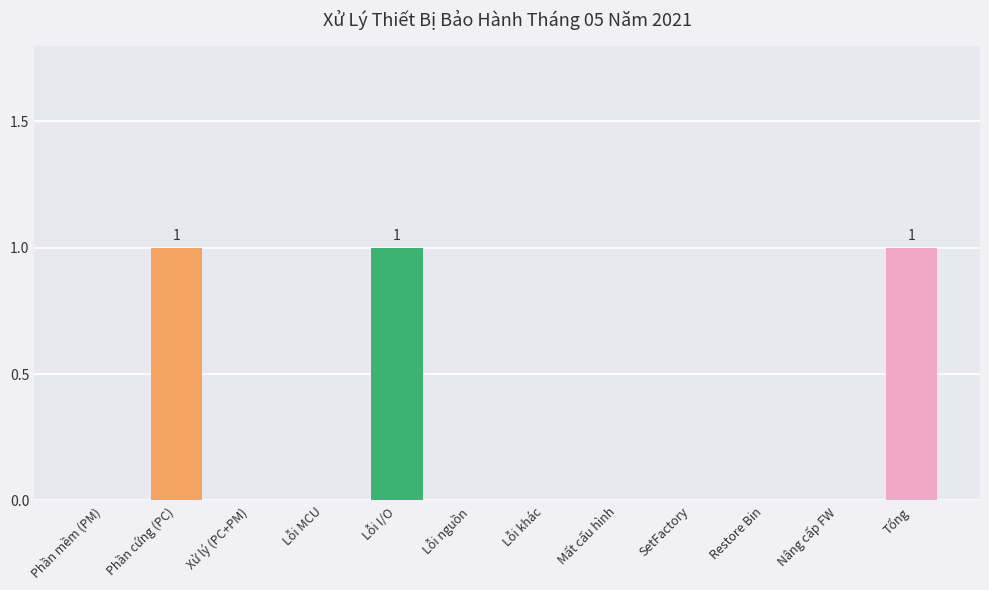

The value at SetFactory is -1. True or false?

False